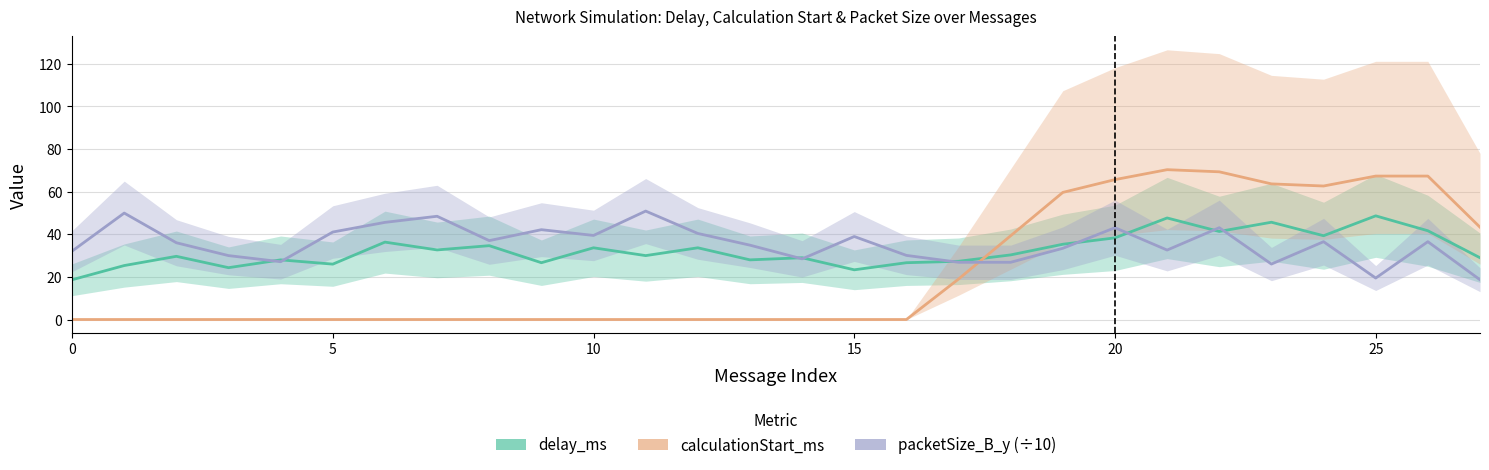

What is the label of the 5th point from the right?

23